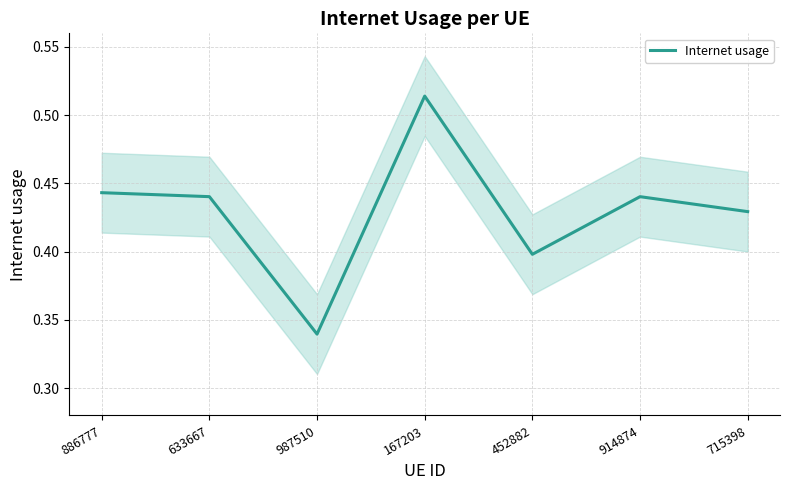

Which has a higher value, 886777 or 452882?

886777